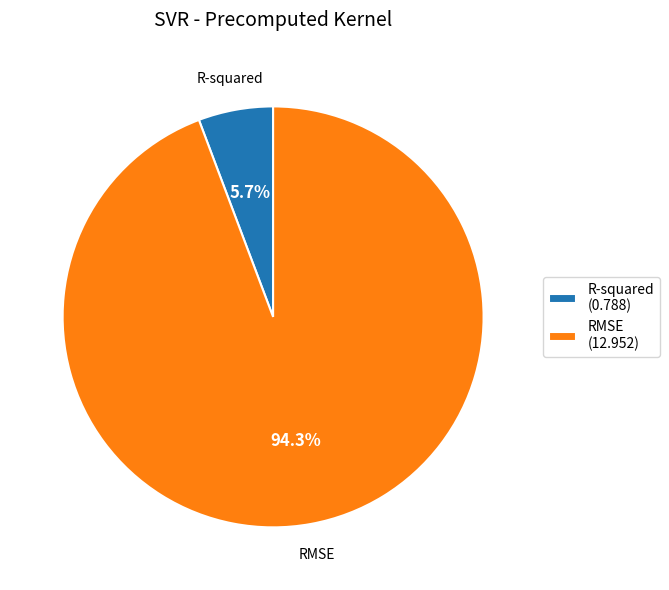

What is the total percentage of RMSE and R-squared?

100.0%